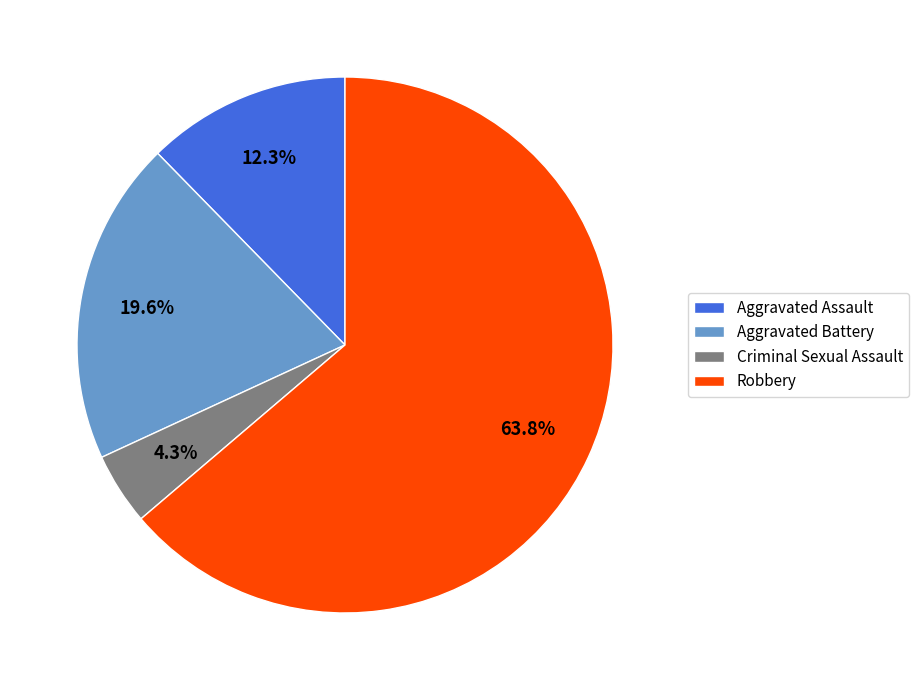

Do Robbery and Aggravated Assault together represent more than half of the pie?

Yes